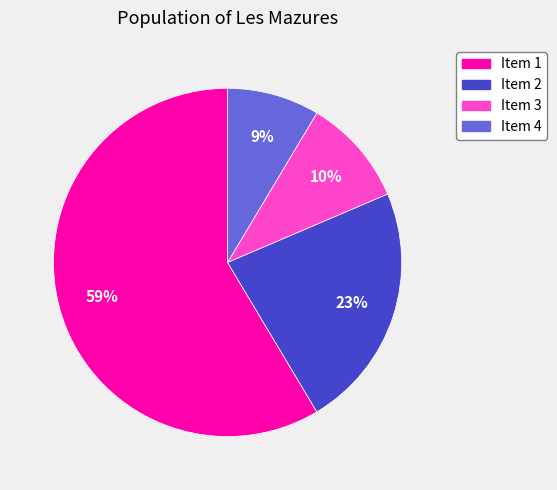

What is the largest slice in the pie chart?

Item 1